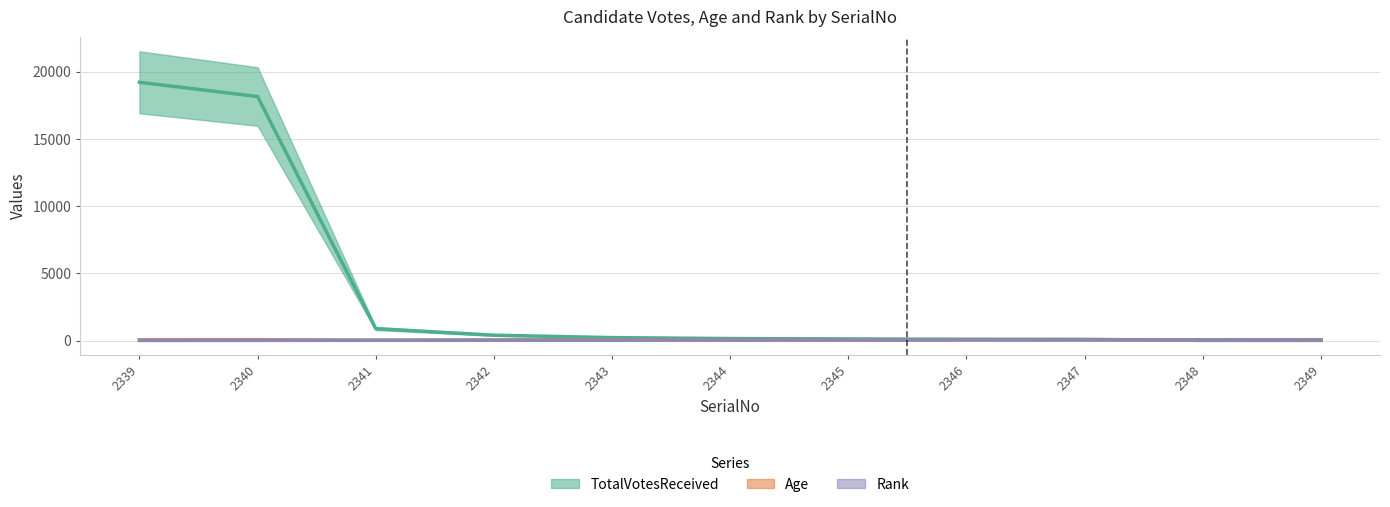

List the labels in order of TotalVotesReceived value, largest first.

2339, 2340, 2341, 2342, 2343, 2344, 2345, 2346, 2347, 2348, 2349